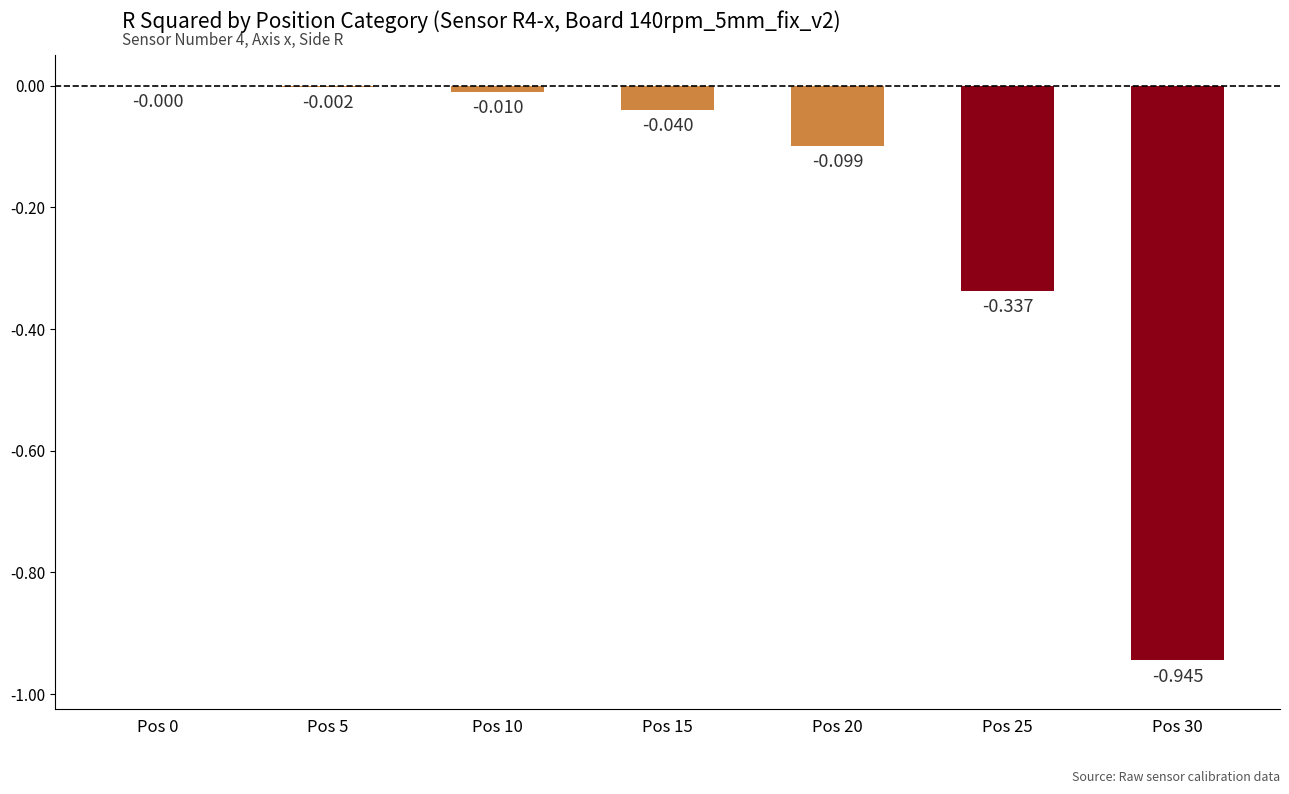

Are the bars horizontal?

No